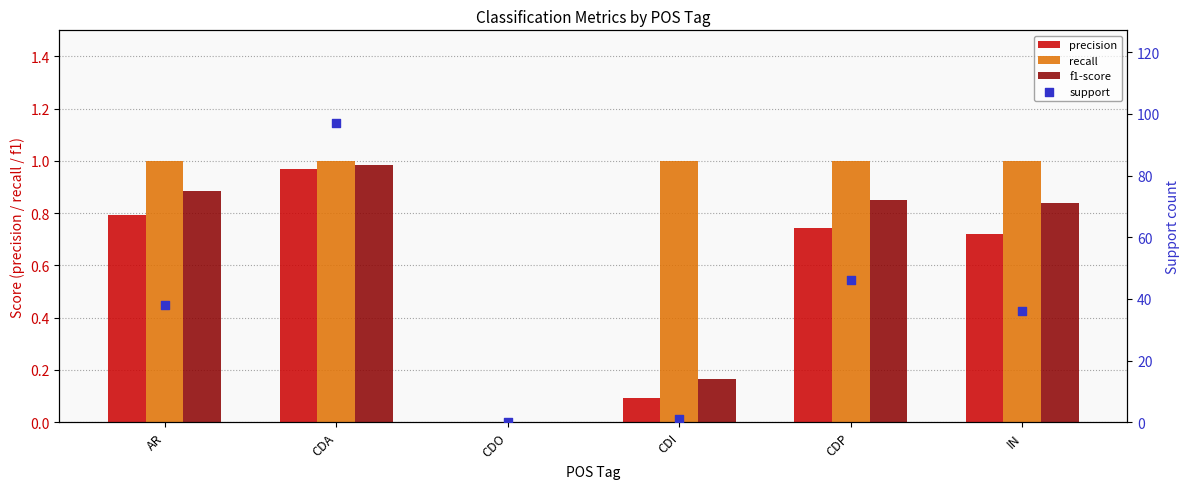

Which series has the widest spread of Y values?

support